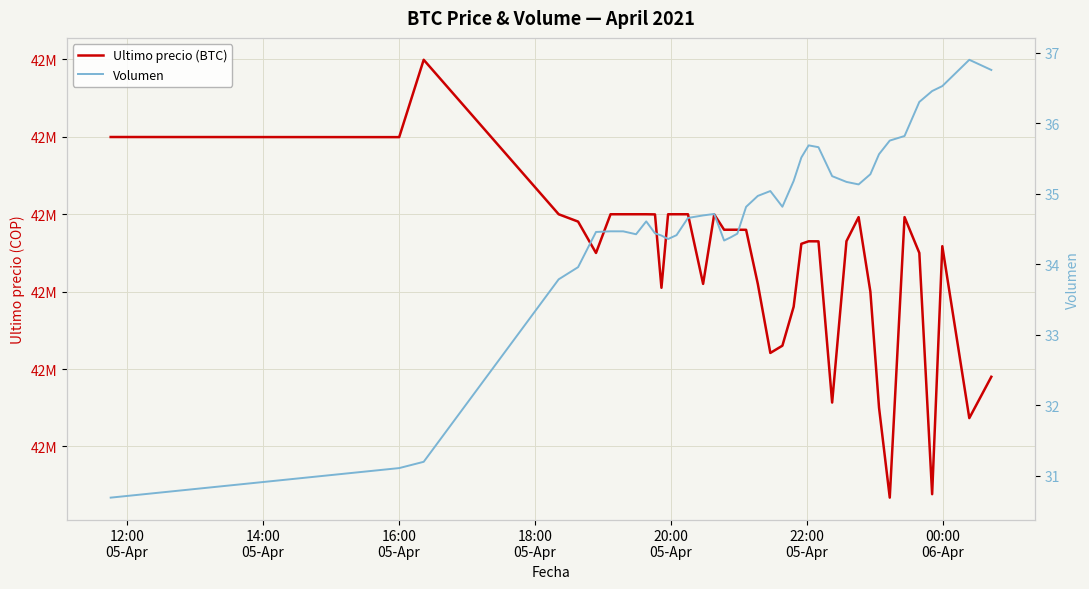

Which label corresponds to the smallest value in the chart?

12:00
05-Apr